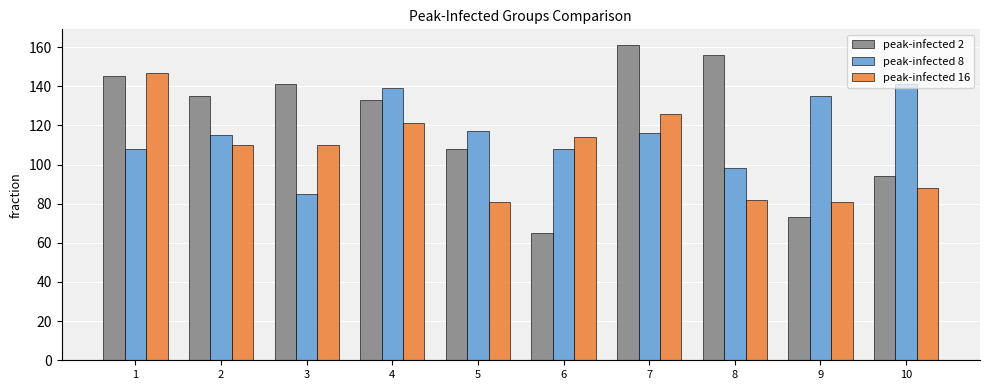

What is the sum of the peak-infected 8 values at 2 and 9?

250